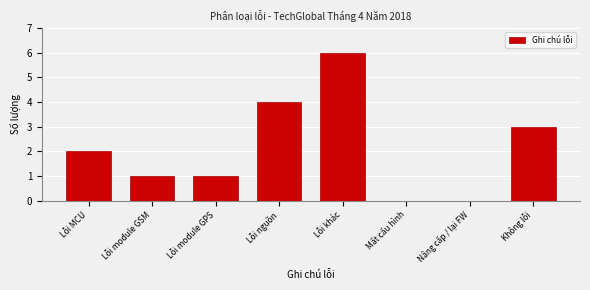

Reading right to left, transcribe all the data shown in this chart.

Không lỗi=3	Nâng cấp / lại FW=0	Mất cấu hình=0	Lỗi khác=6	Lỗi nguồn=4	Lỗi module GPS=1	Lỗi module GSM=1	Lỗi MCU=2